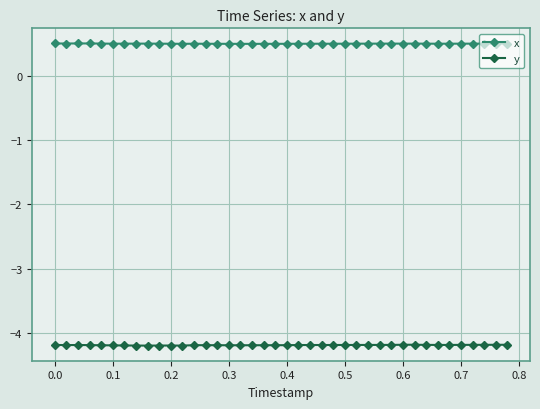

True or false: y and x cross at least once.

False